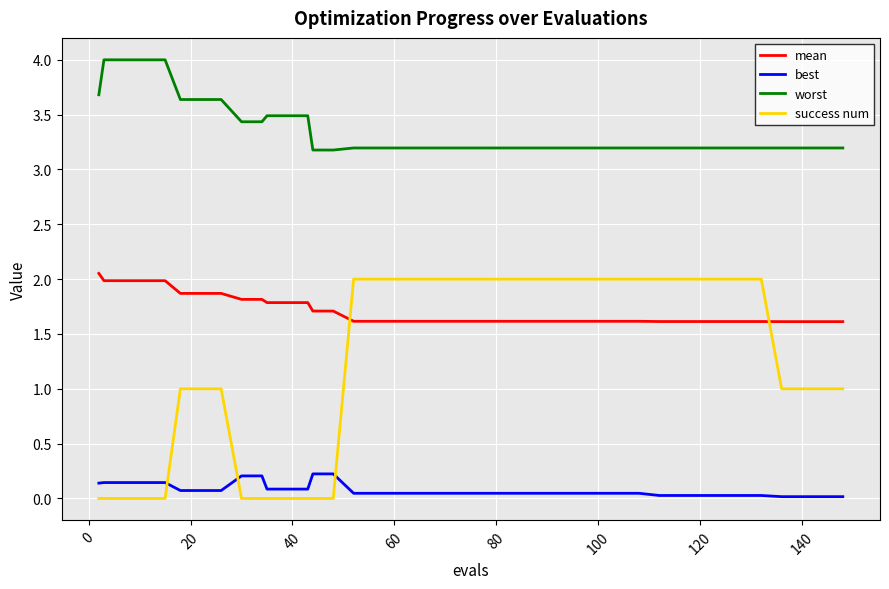

How many intersections are there between success num and mean?

2